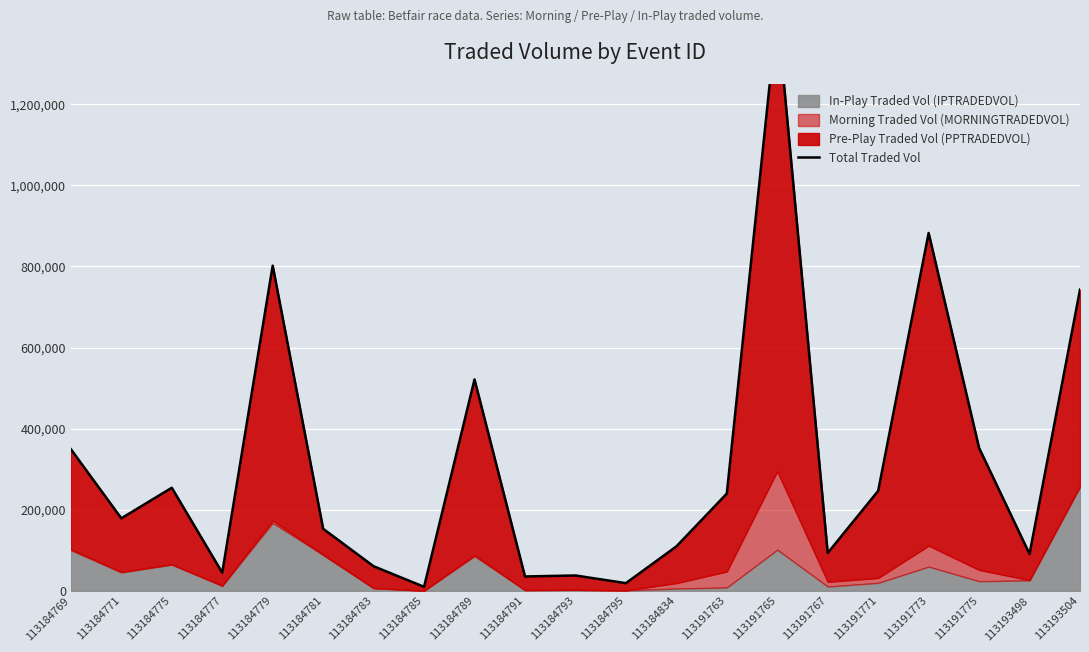

The chart shows a value of 29700.5 at 113184795. True or false?

False